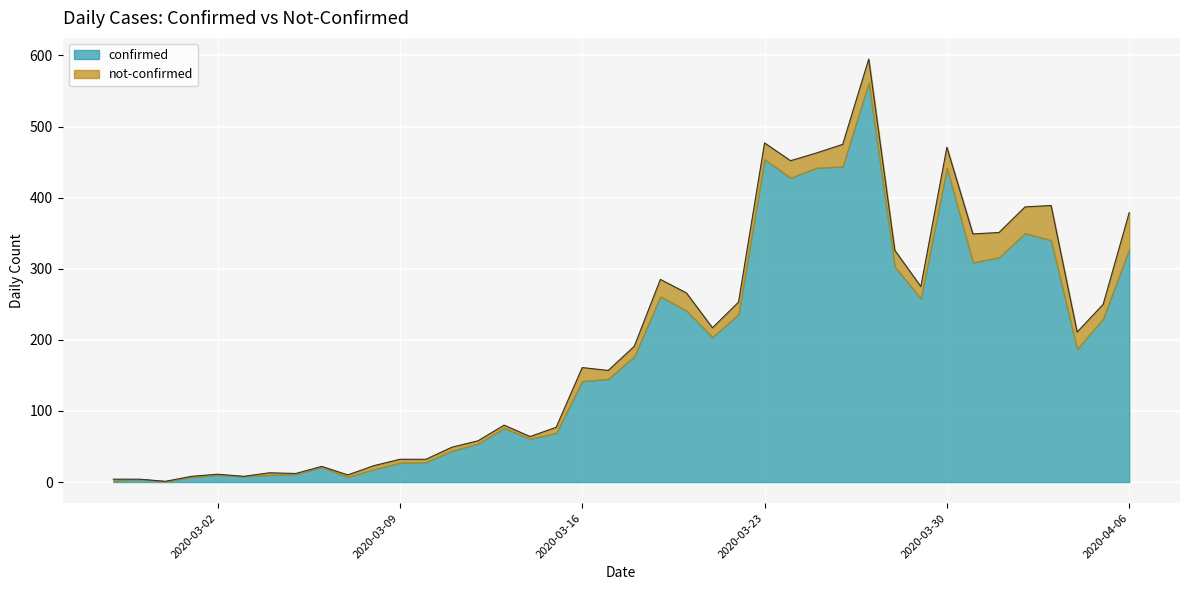

True or false: the data has more than 0 interior local peaks.

True